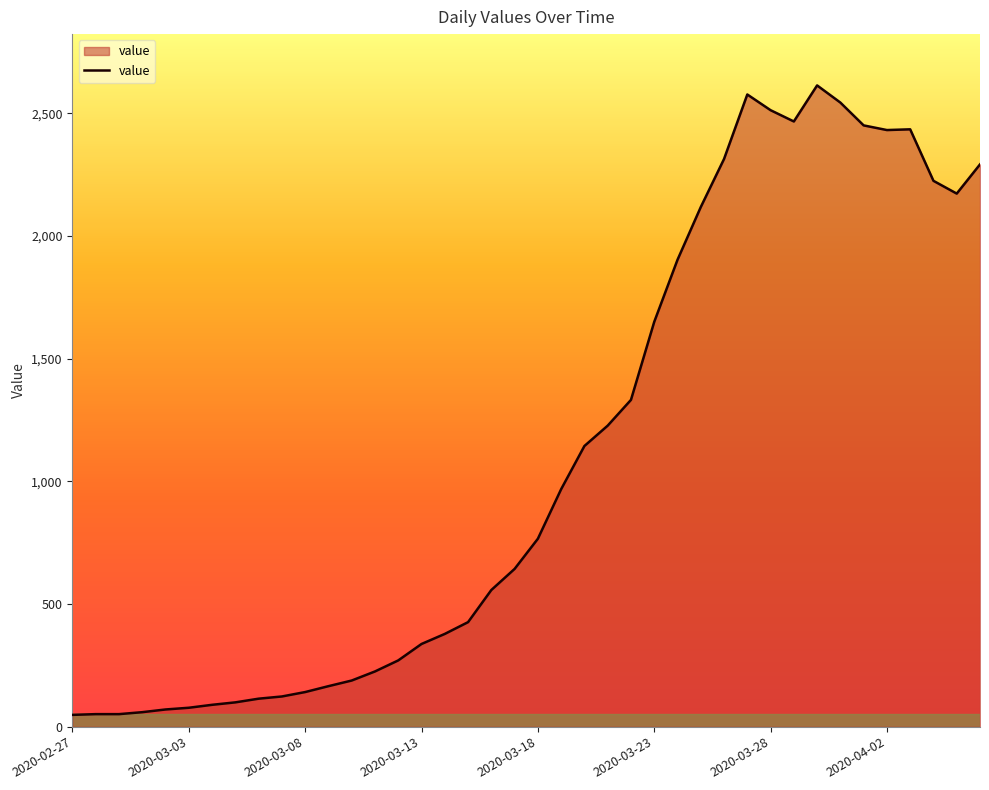

What is the difference between the maximum and minimum values?

2566